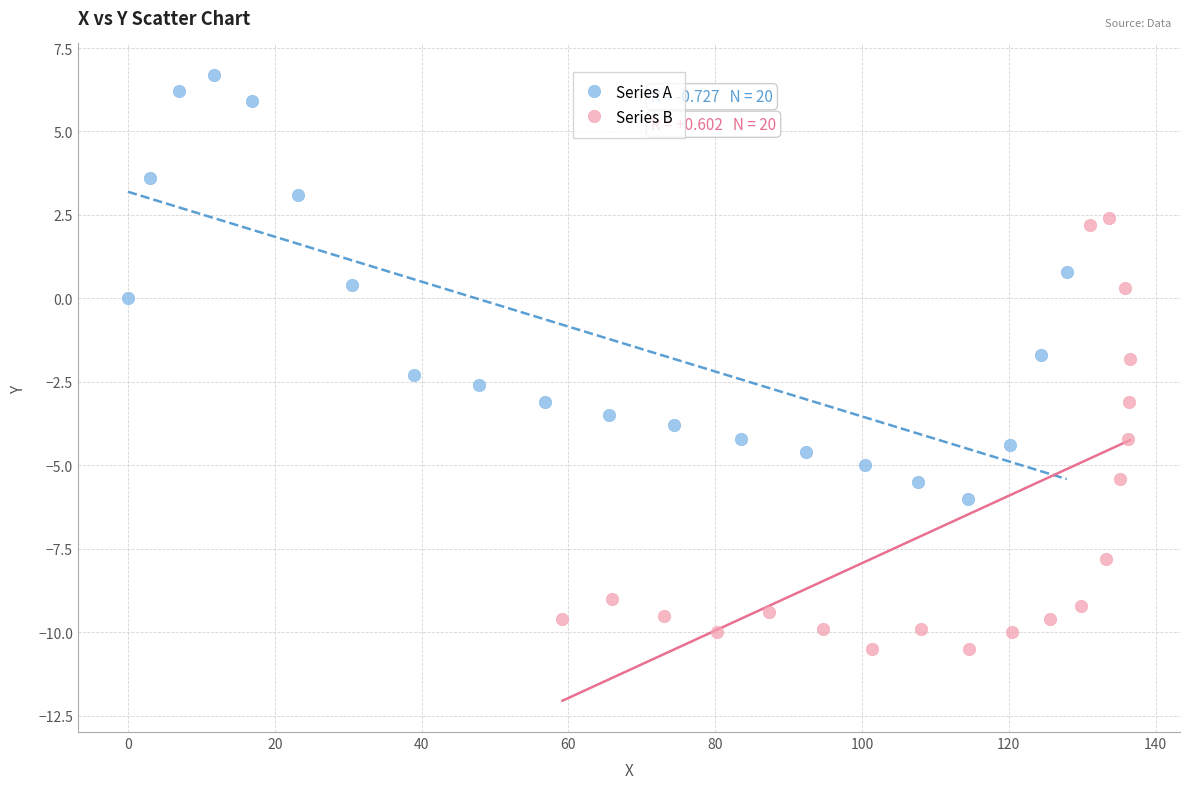

Which series contains the lowest Y value?

Series B